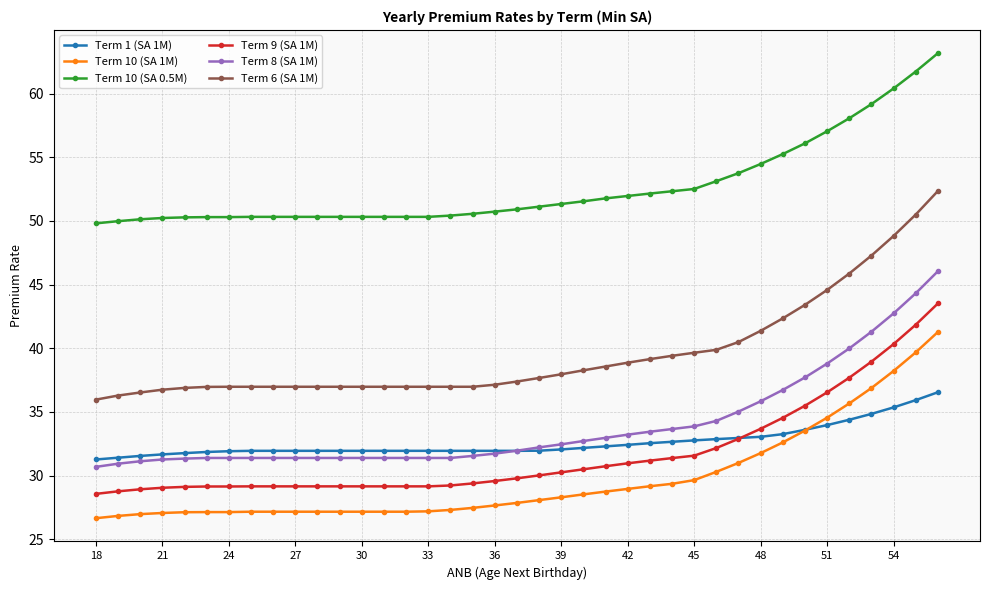

True or false: Term 6 (SA 1M) and Term 10 (SA 0.5M) cross at least once.

False